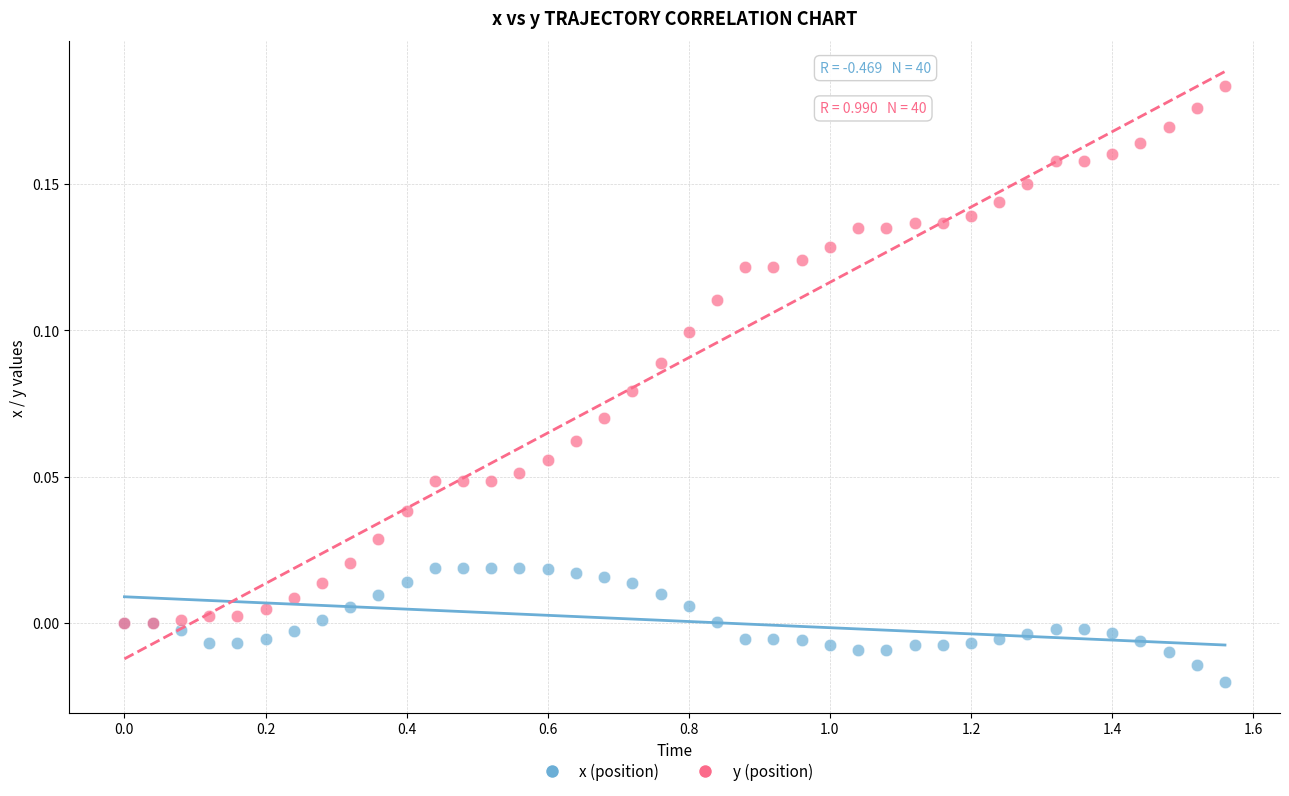

Which series contains the highest Y value?

y (position)